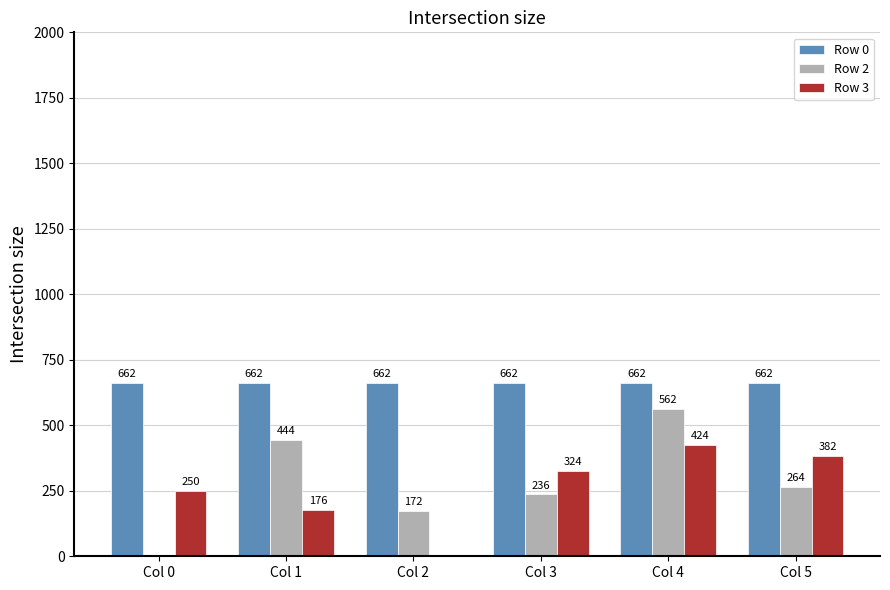

Reading left to right, what are all the values shown in this chart?

Row 0: 662	662	662	662	662	662
Row 2: 0	444	172	236	562	264
Row 3: 250	176	0	324	424	382